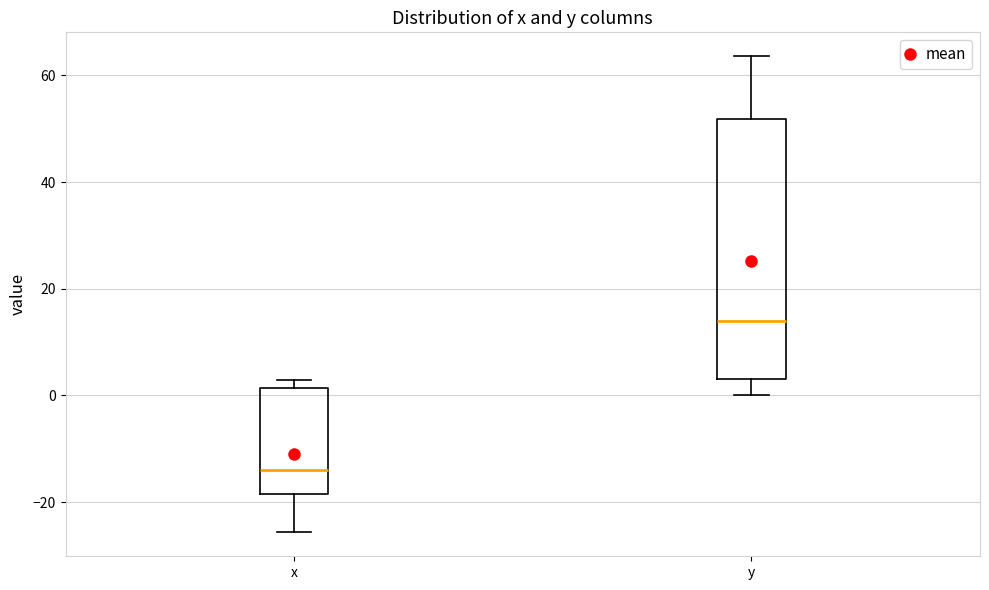

Comparing the boxes themselves (not the whiskers), which one is the tallest?

y